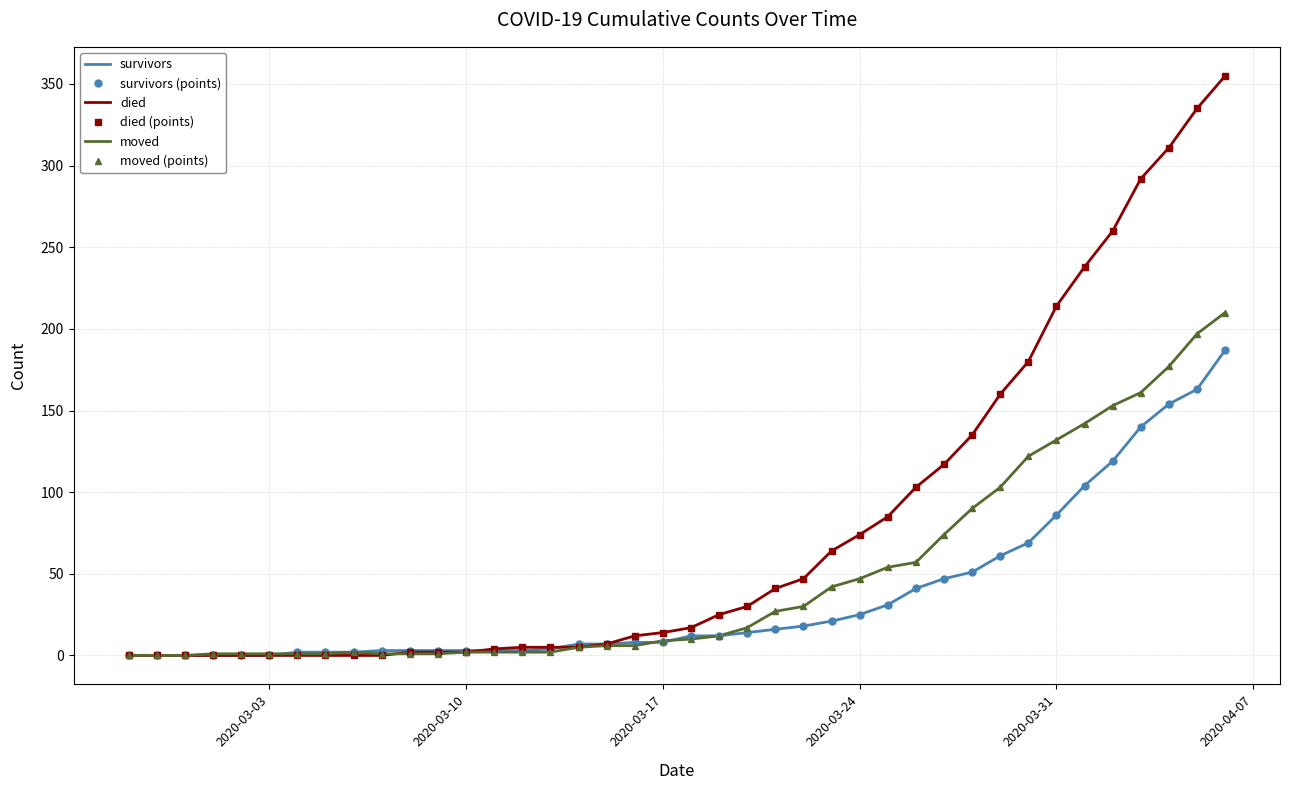

At how many categories does at least one series exceed 248?

5